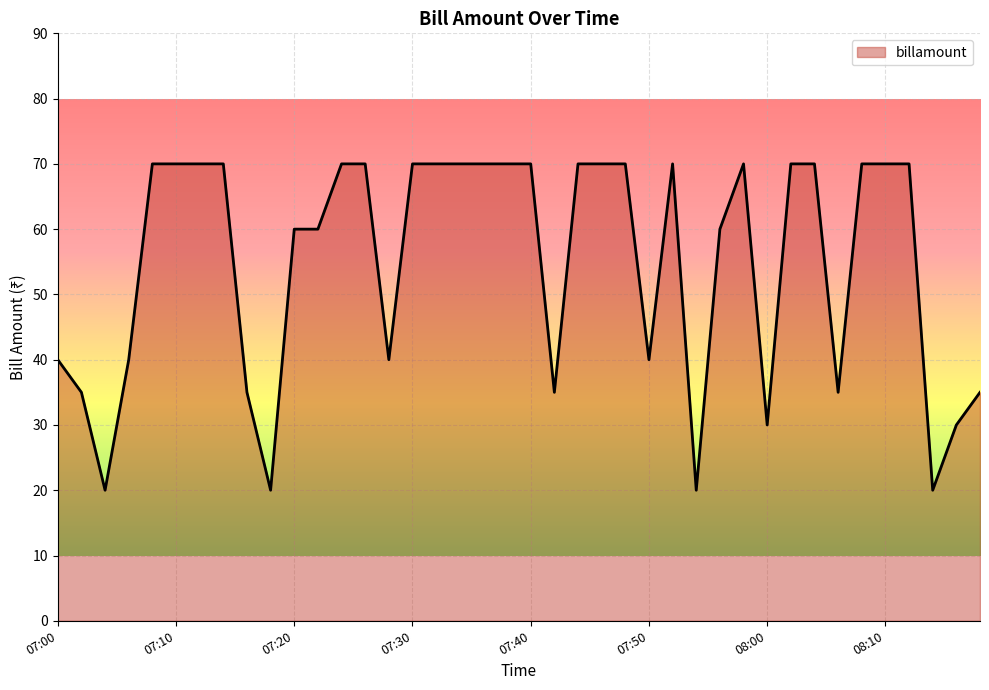

What is the smallest value displayed?

20